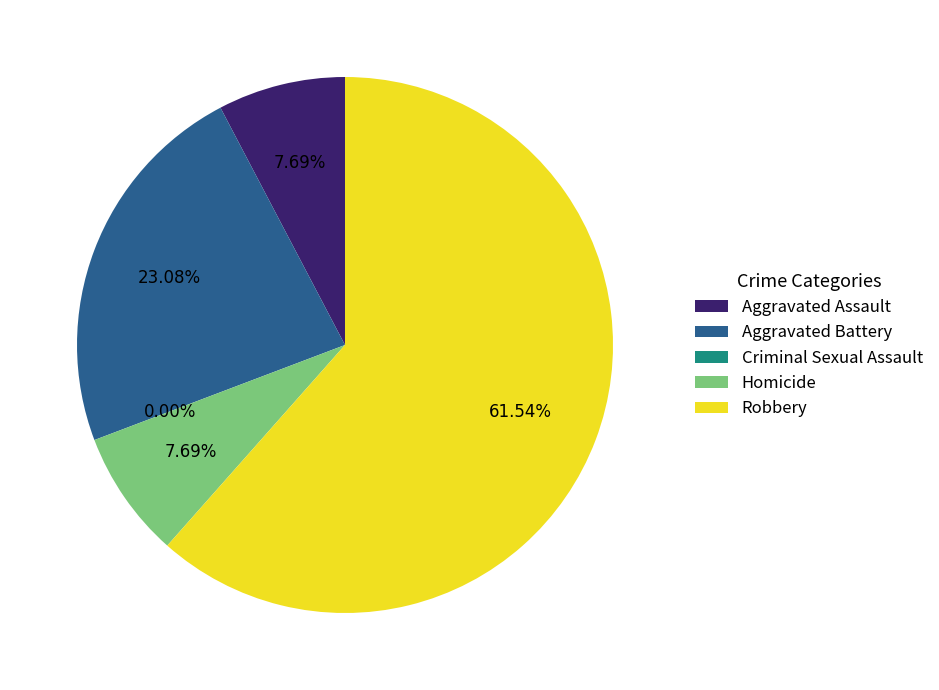

Is it true that Aggravated Battery is 29% of the pie?

False